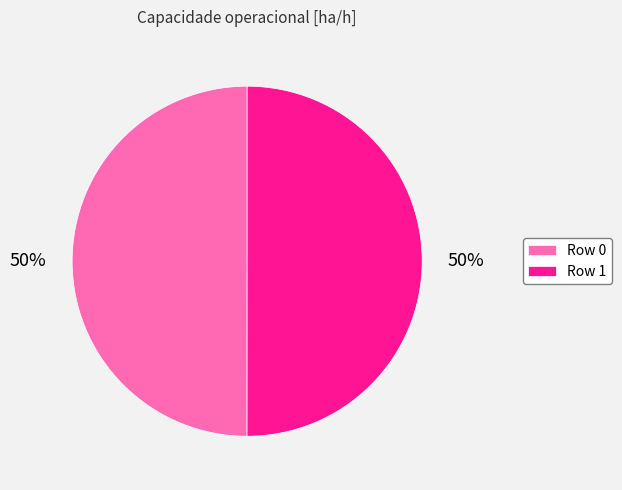

What percentage is the Row 1 slice, to the nearest percent?

50%